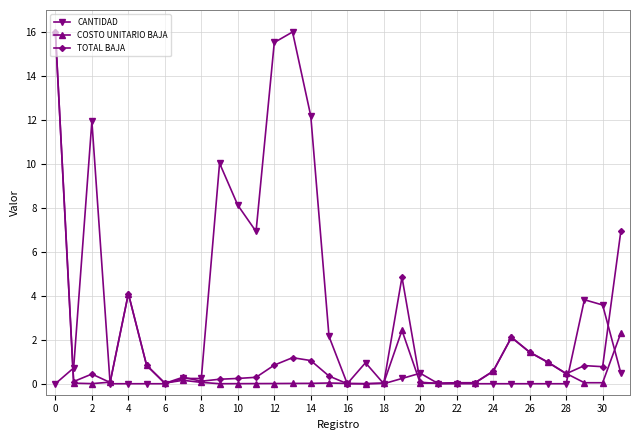

What are all the series names shown in the legend?

CANTIDAD, COSTO UNITARIO BAJA, TOTAL BAJA